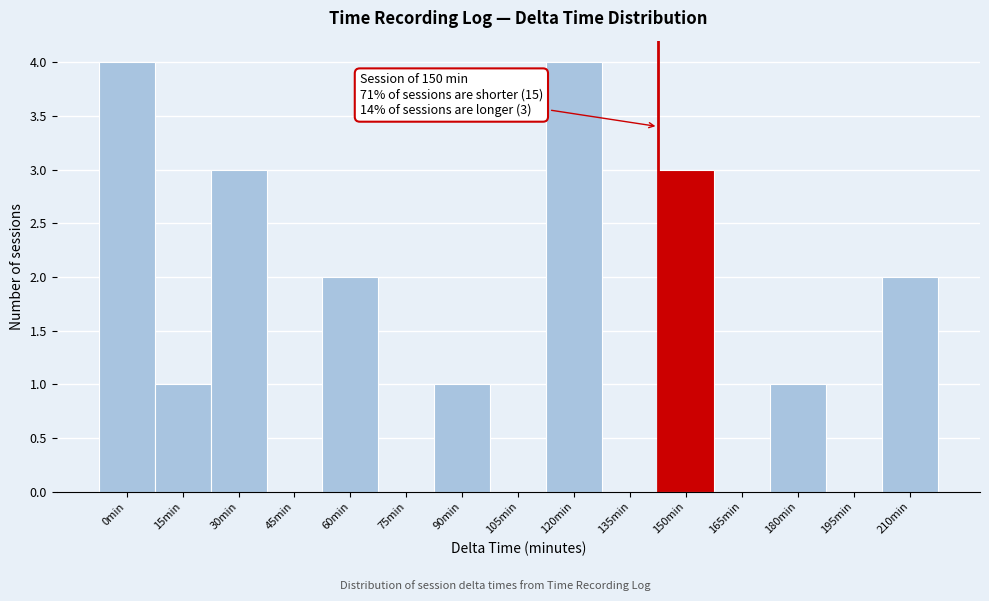

Reading right to left, transcribe all the data shown in this chart.

210min=2	195min=0	180min=1	165min=0	150min=3	135min=0	120min=4	105min=0	90min=1	75min=0	60min=2	45min=0	30min=3	15min=1	0min=4